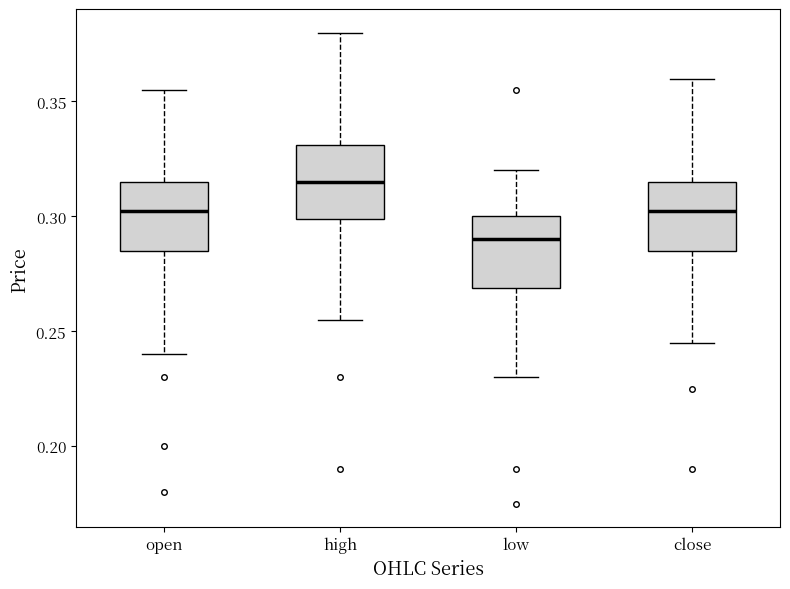

Reading left to right, transcribe this box plot: for each box, give where its median line is, the range the box spans, and where its two whiskers end, as read against the y-axis. The values are not printed on the chart, so give them approximately, as read against the axis.

open: median 0.305, box 0.285 to 0.315, whiskers 0.240 to 0.355
high: median 0.315, box 0.300 to 0.330, whiskers 0.255 to 0.380
low: median 0.290, box 0.270 to 0.300, whiskers 0.230 to 0.320
close: median 0.305, box 0.285 to 0.315, whiskers 0.245 to 0.360